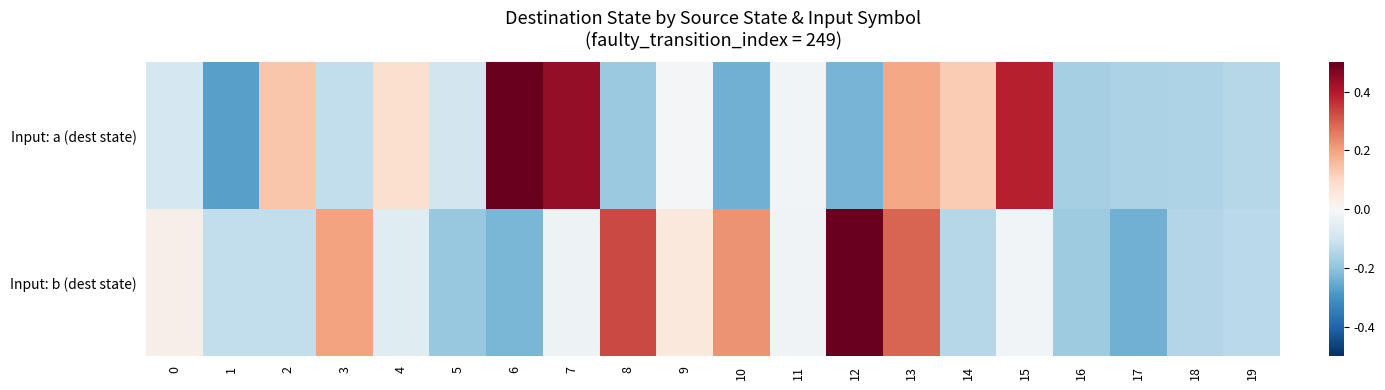

What is the difference between the highest and lowest values at 4?

0.1